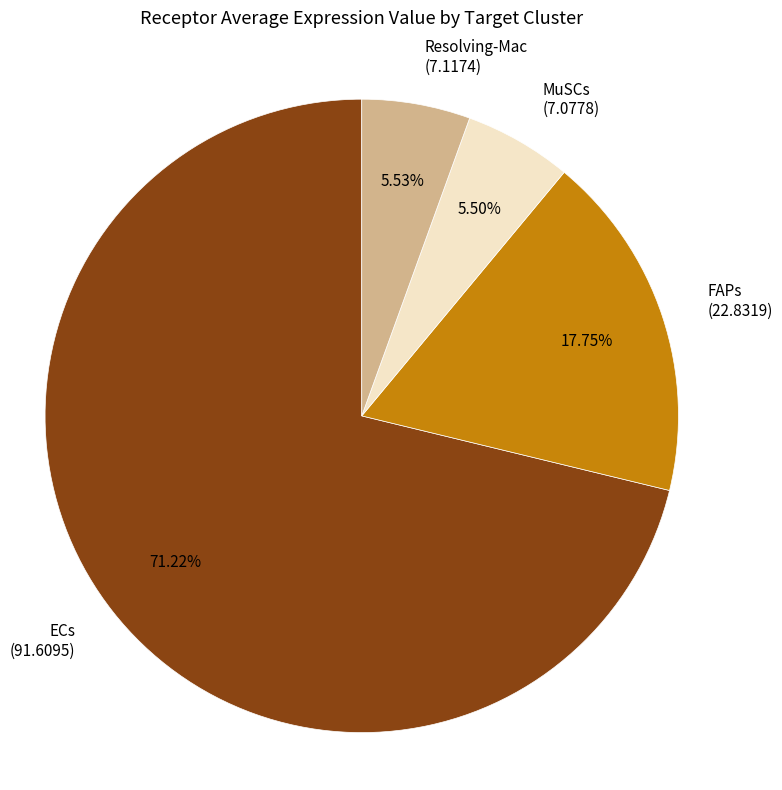

Does any single category account for the majority?

Yes